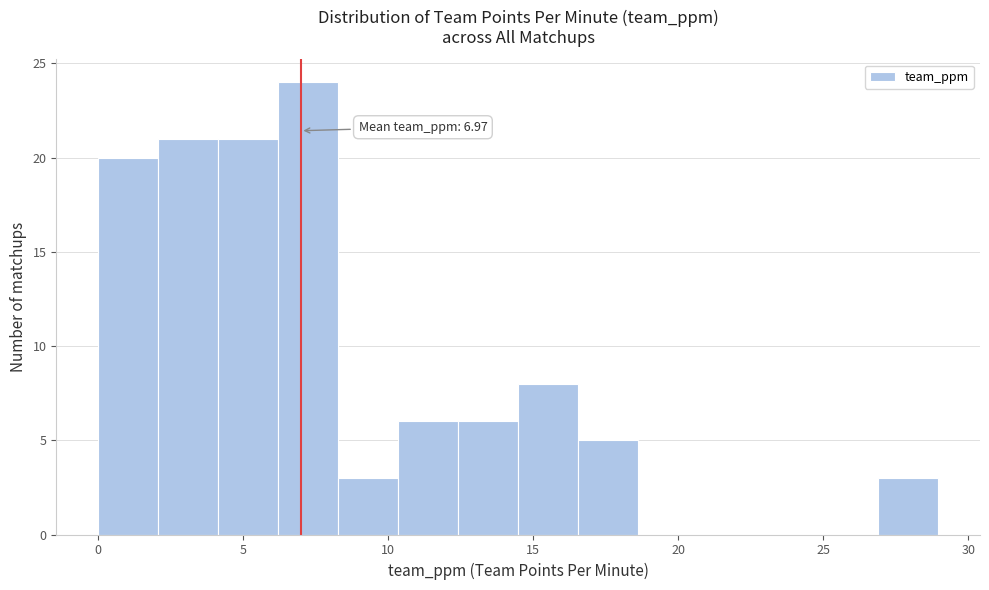

Which range on the x-axis has the tallest bar?

6.0 to 8.5